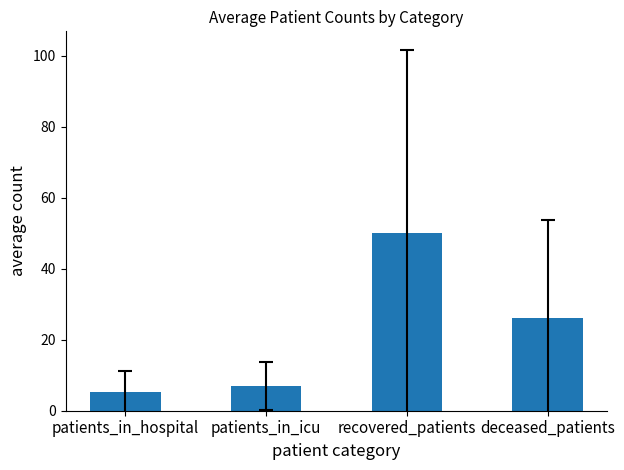

The value at deceased_patients is 26.0. True or false?

True